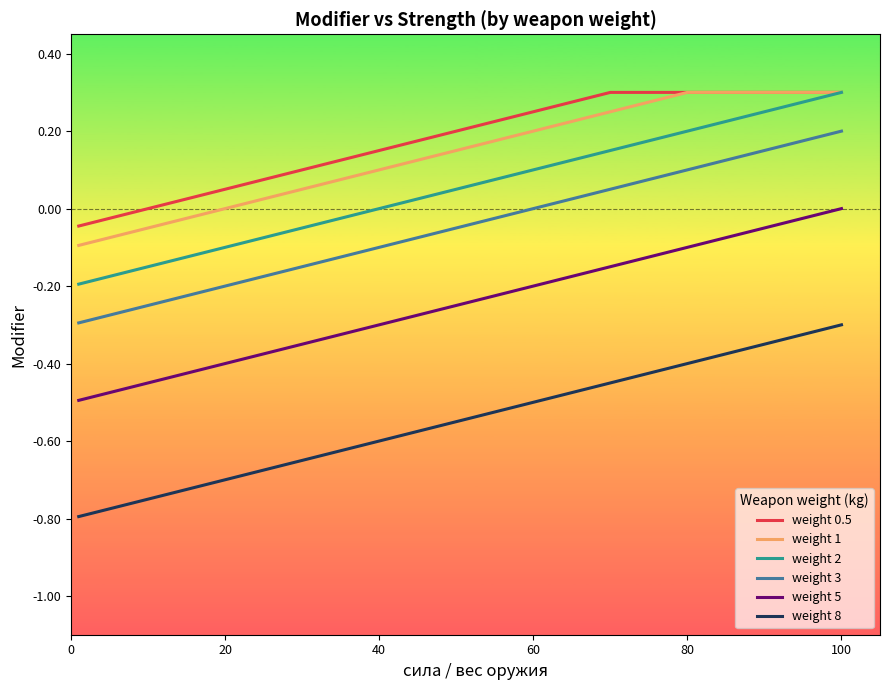

True or false: weight 3 and weight 0.5 cross at least once.

False